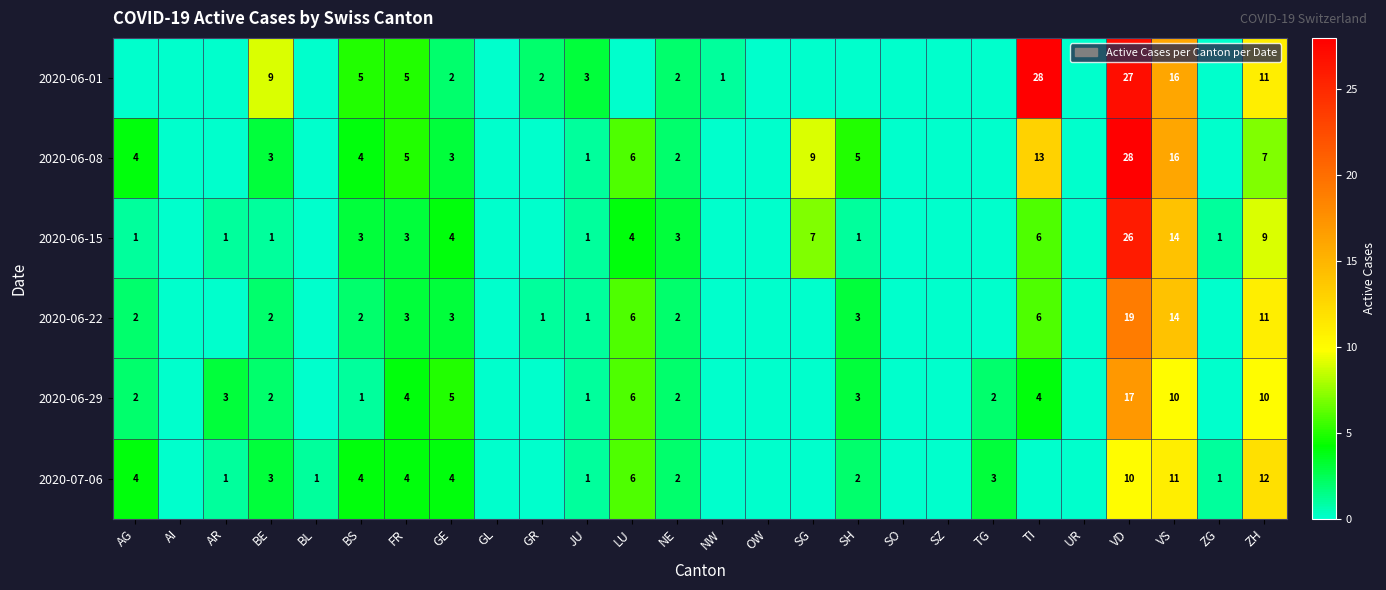

What is the sum of the 2020-07-06 values at FR and GE?

8